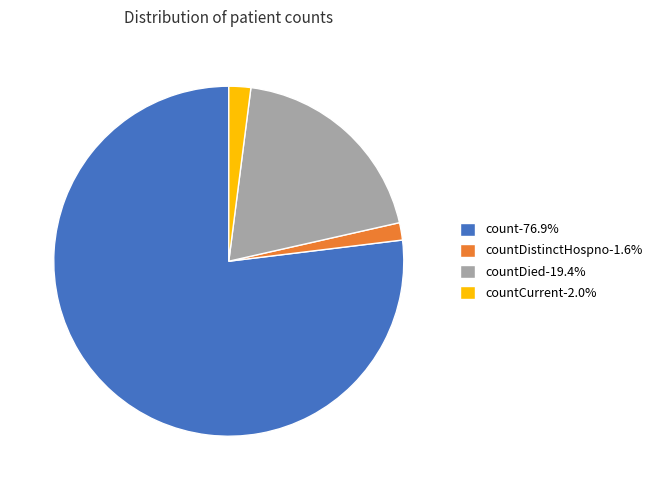

Is there a majority slice in this chart?

Yes